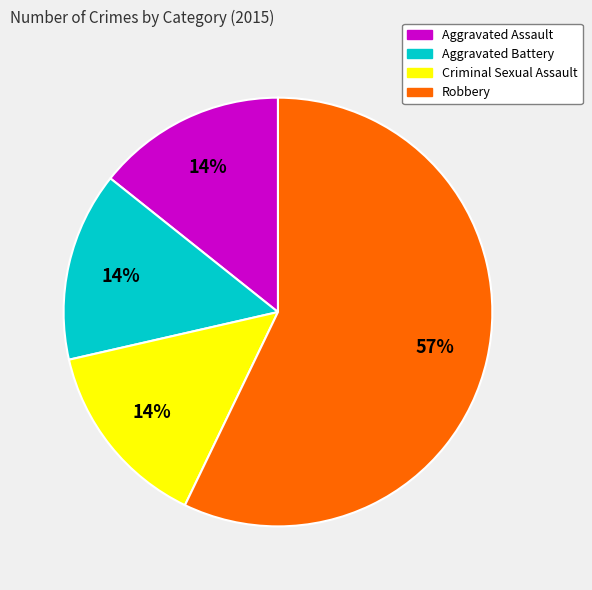

What percentage is the Criminal Sexual Assault slice, to the nearest percent?

14%